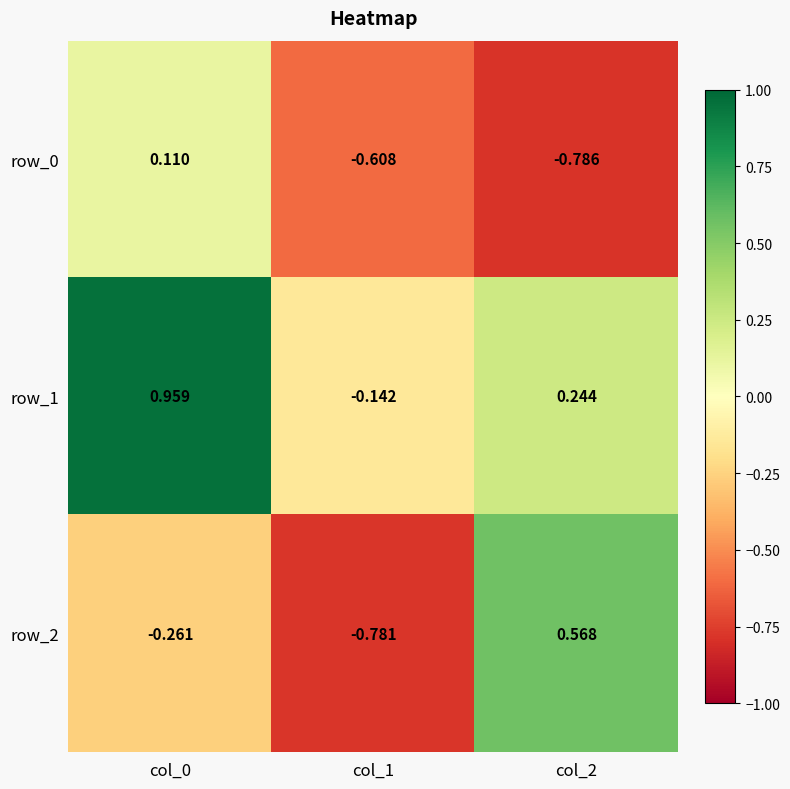

How many categories are shown in the chart?

3